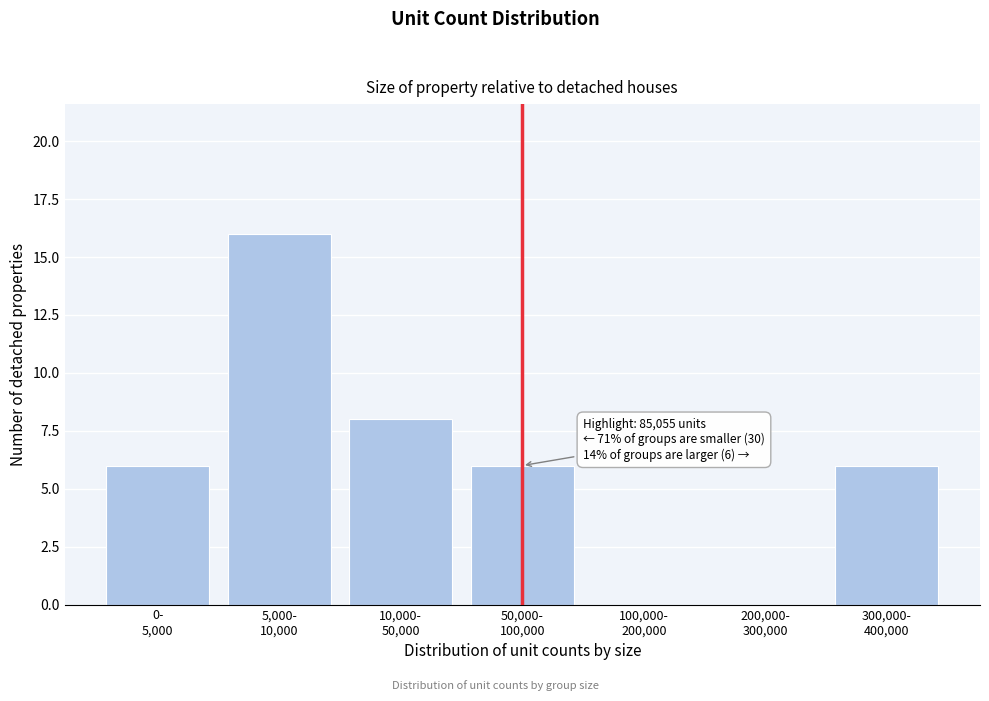

What is the sum of all values?

42